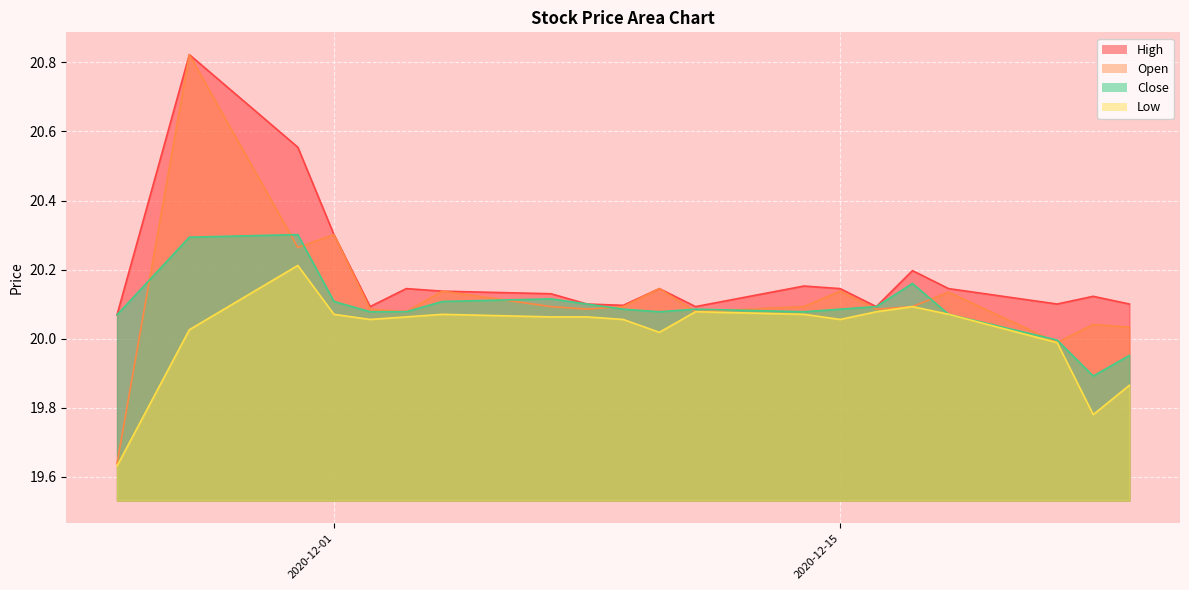

What is the total value across all series at 2020-12-23?

79.9